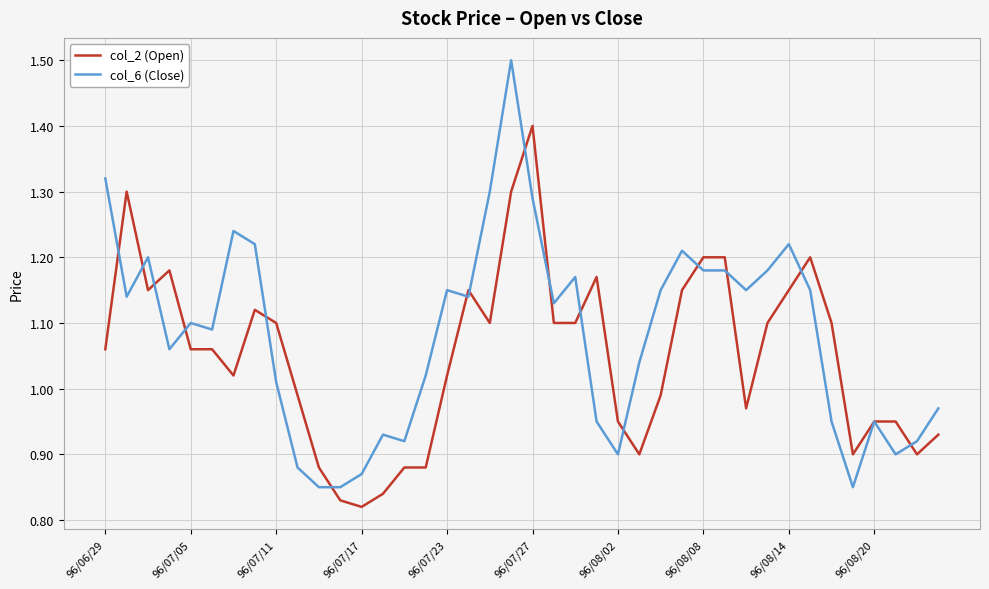

Which series has the widest spread of values?

col_6 (Close)